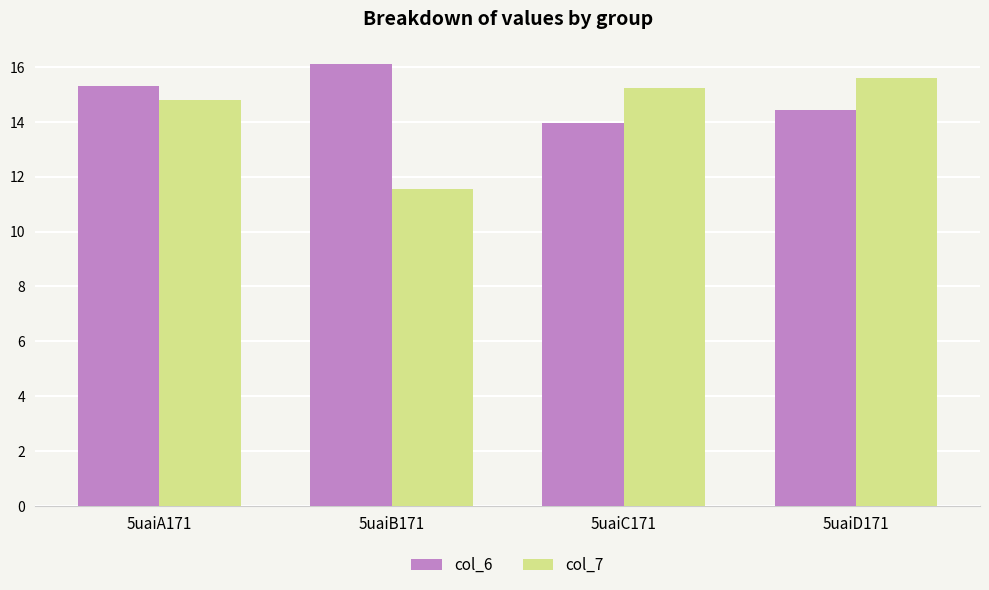

Which category has the lowest value in the col_7 series?

5uaiB171